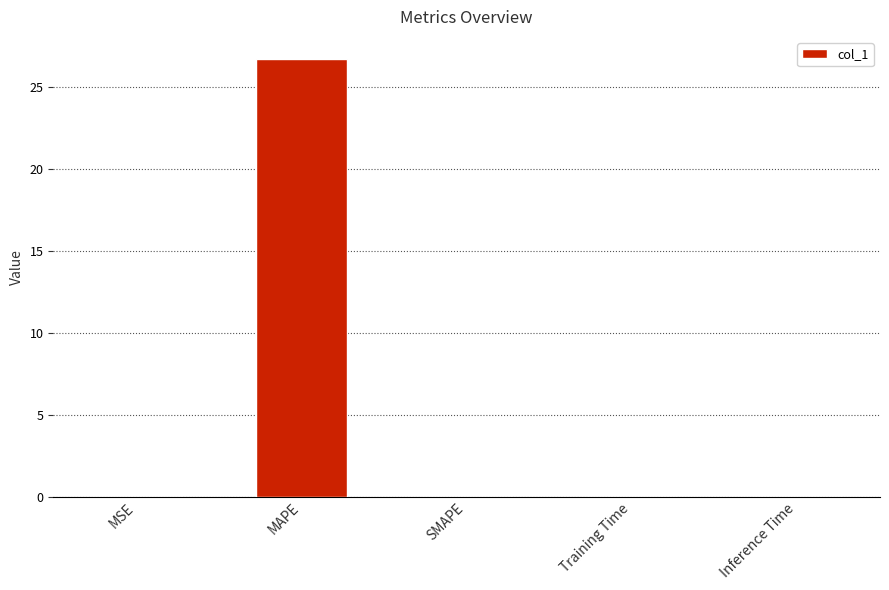

Which category has the highest value across all series?

MAPE